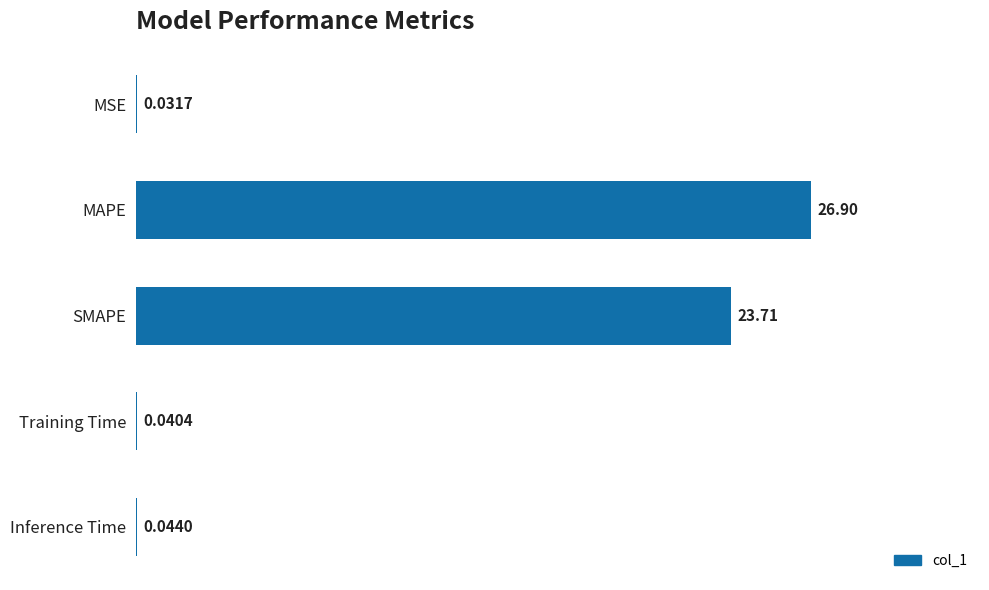

At which category does the chart reach its peak across all series?

MAPE